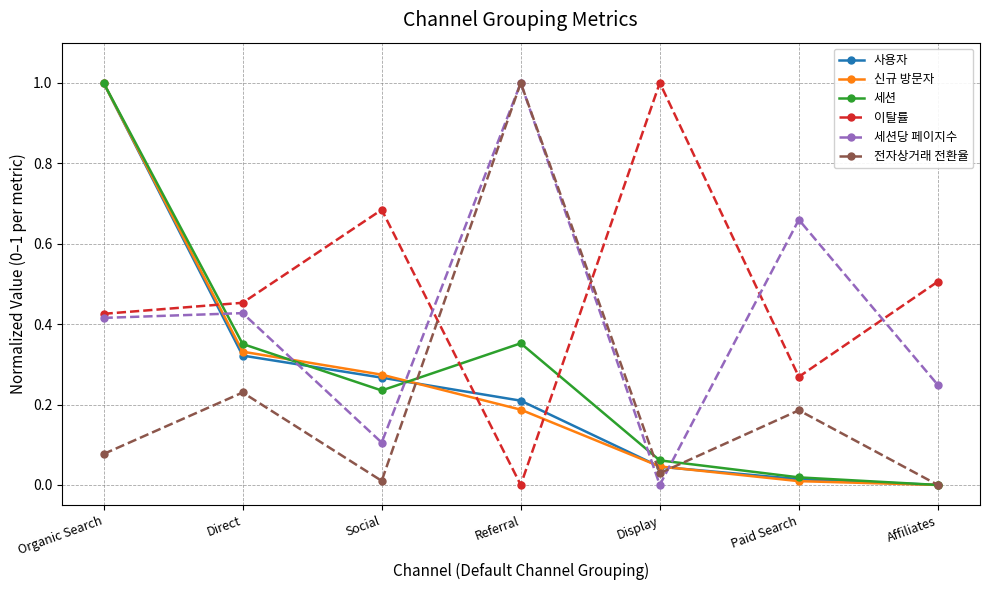

What is the label of the 3rd point from the right?

Display